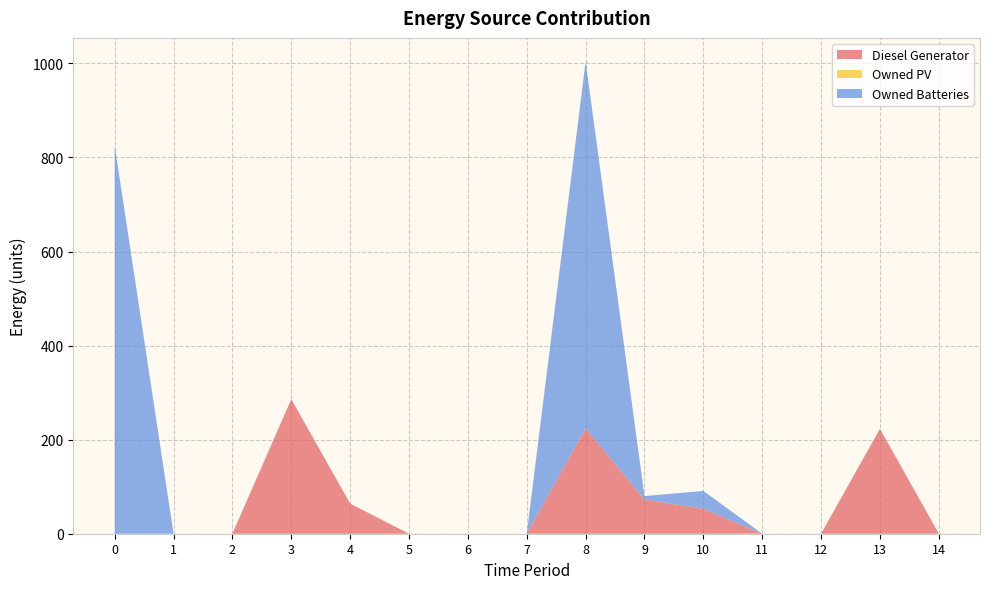

Reading left to right, transcribe all the data shown in this chart.

Diesel Generator: 0=0.0	1=0.0	2=0.0	3=286.0	4=64.0	5=0.0	6=0.0	7=0.0	8=224.0	9=73.0	10=53.0	11=0.0	12=0.0	13=223.0	14=0.0
Owned PV: 0=0.0	1=0.0	2=0.0	3=0.0	4=0.0	5=0.0	6=0.0	7=0.0	8=0.0	9=0.0	10=0.0	11=0.0	12=0.0	13=0.0	14=0.0
Owned Batteries: 0=825.0	1=0.0	2=0.0	3=0.0	4=0.0	5=0.0	6=0.0	7=0.0	8=780.0	9=7.0	10=38.0	11=0.0	12=0.0	13=0.0	14=0.0